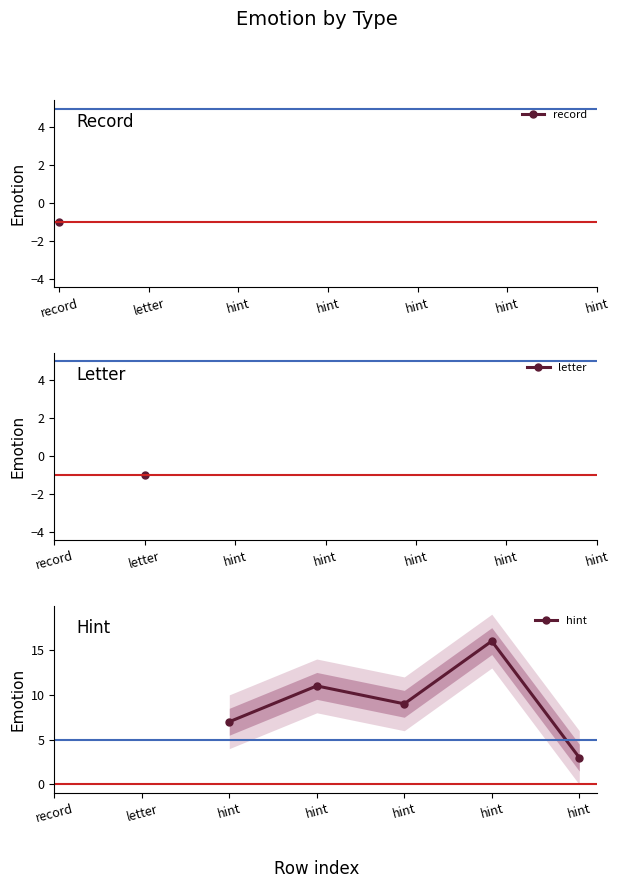

How many values exceed 9?

2